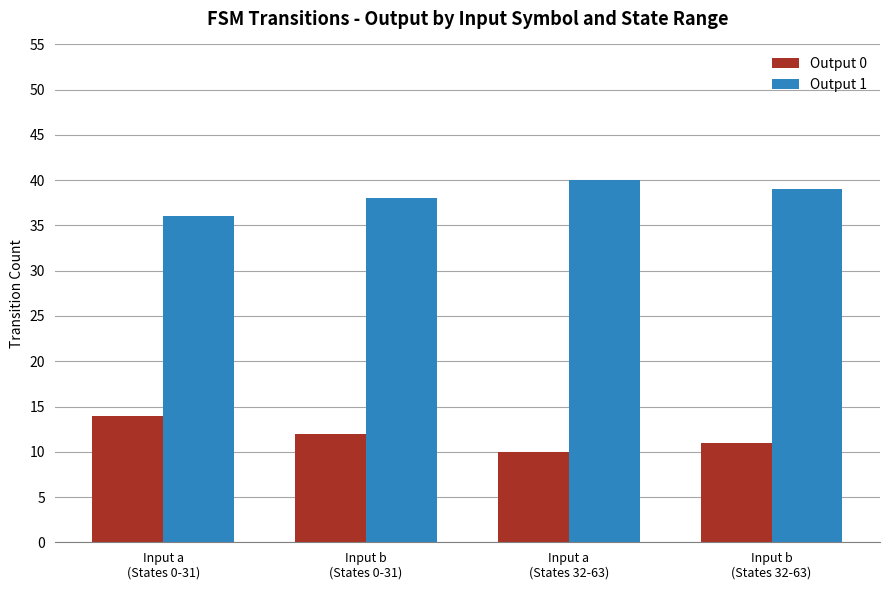

List the series in order of their overall mean, highest first.

Output 1, Output 0